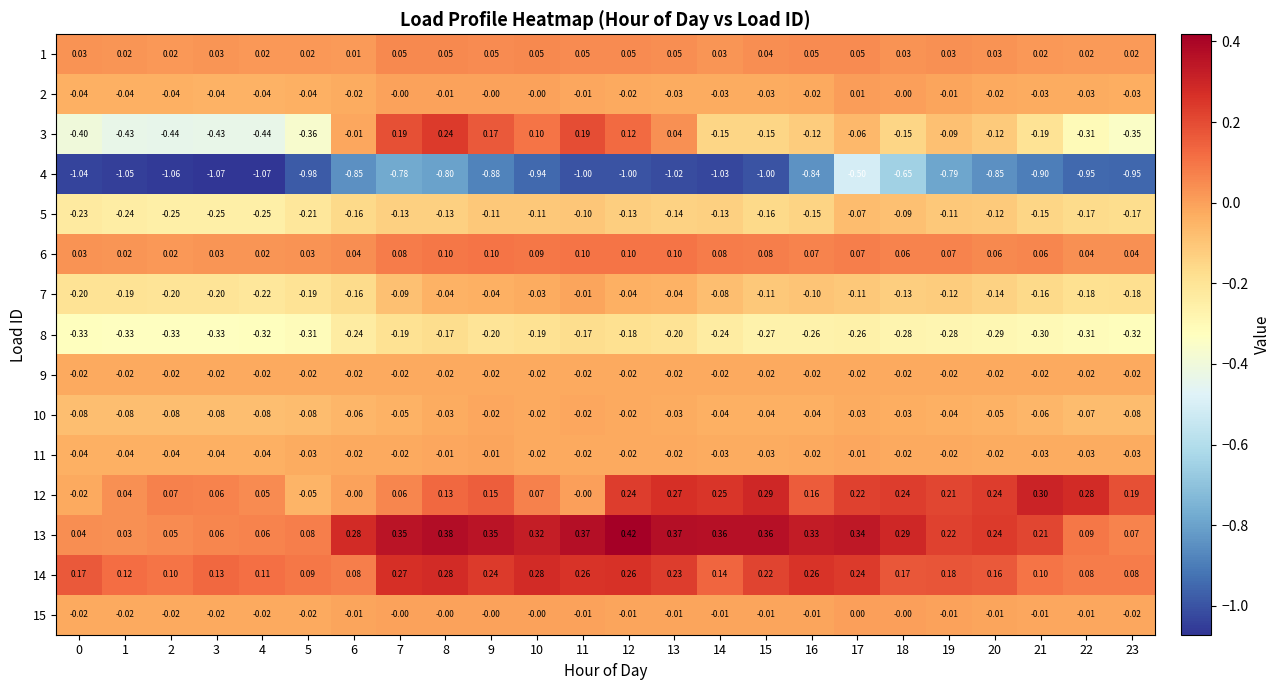

How many series are shown in this chart?

15